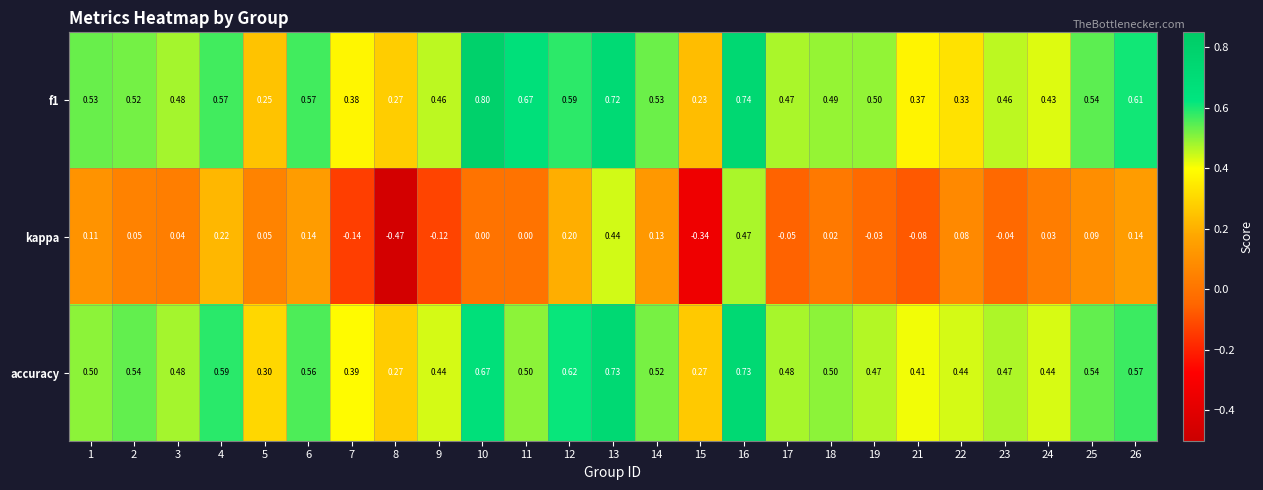

Which series has the largest range (max minus min)?

kappa